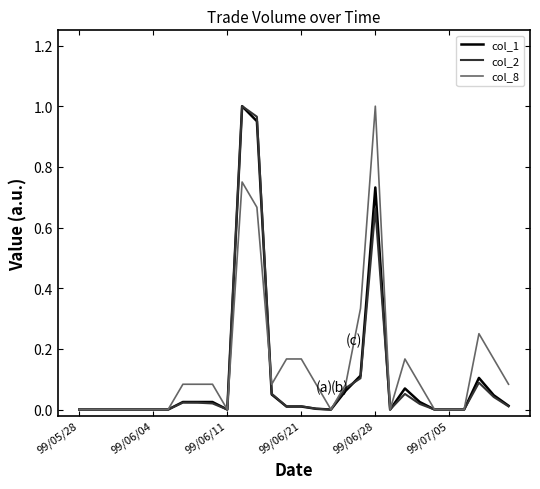

Is this an area chart (filled region under the line)?

No